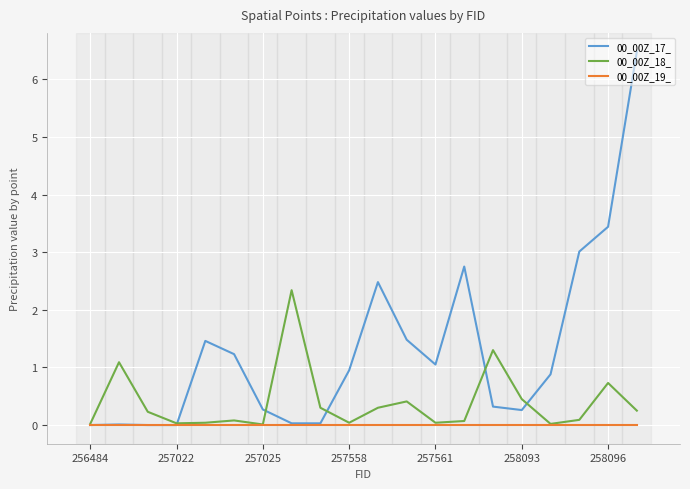

Does the chart display data point markers on the line(s)?

No